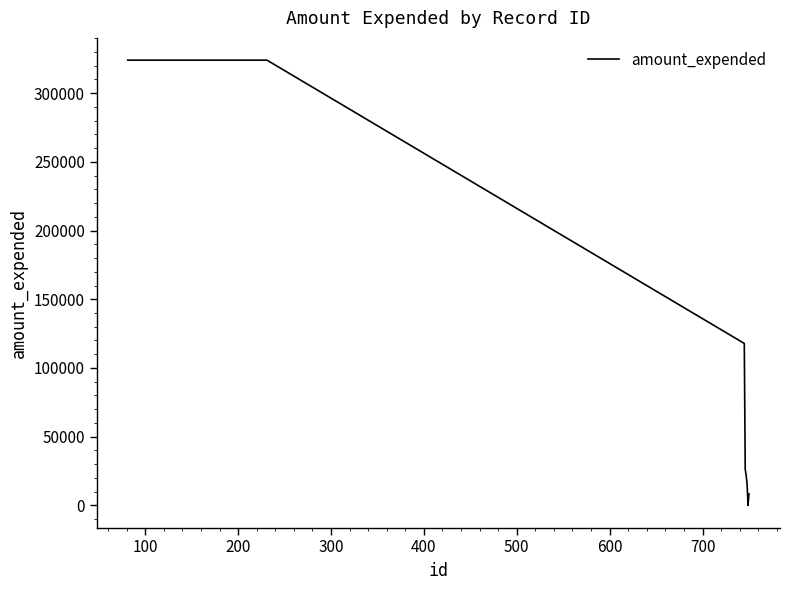

What is the greatest value displayed?

324002